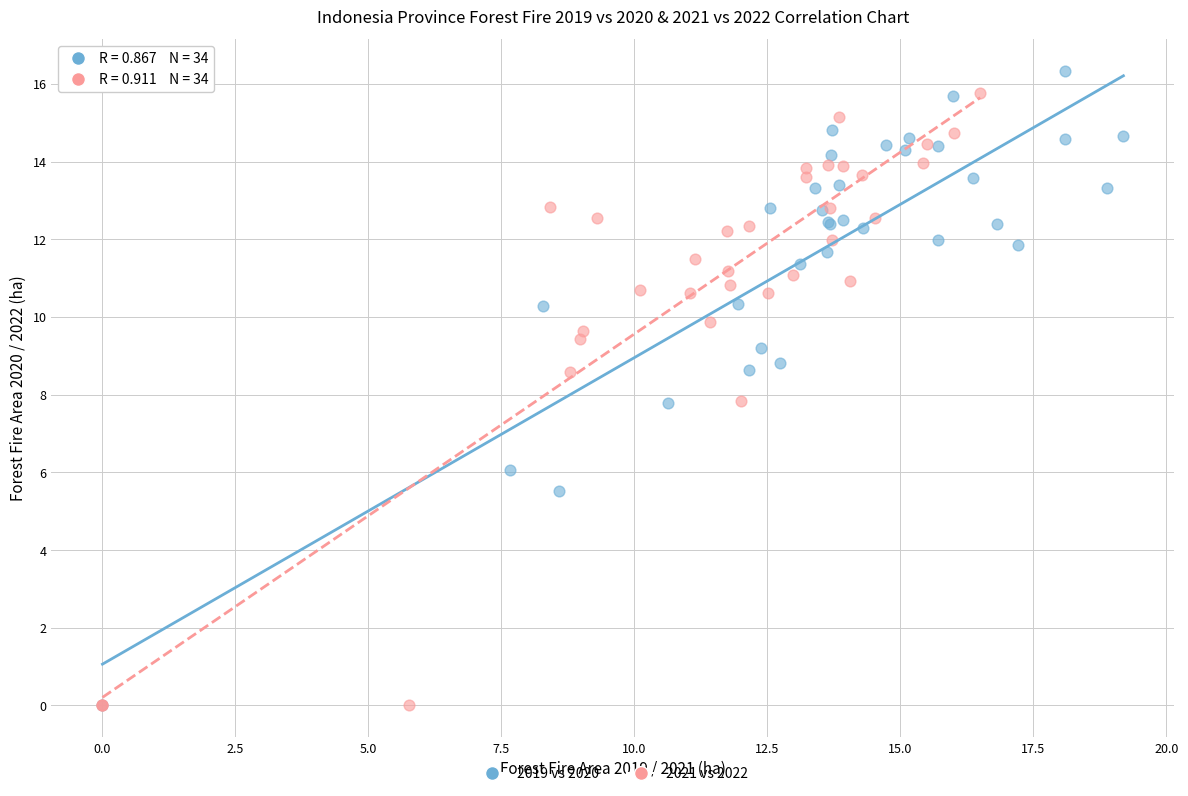

What are all the series names shown in the legend?

2019 vs 2020, 2021 vs 2022